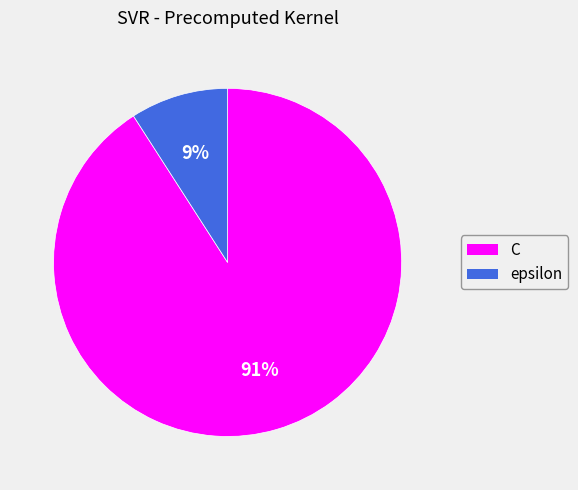

To the nearest percent, what is the difference between the largest and smallest slice percentages?

82%